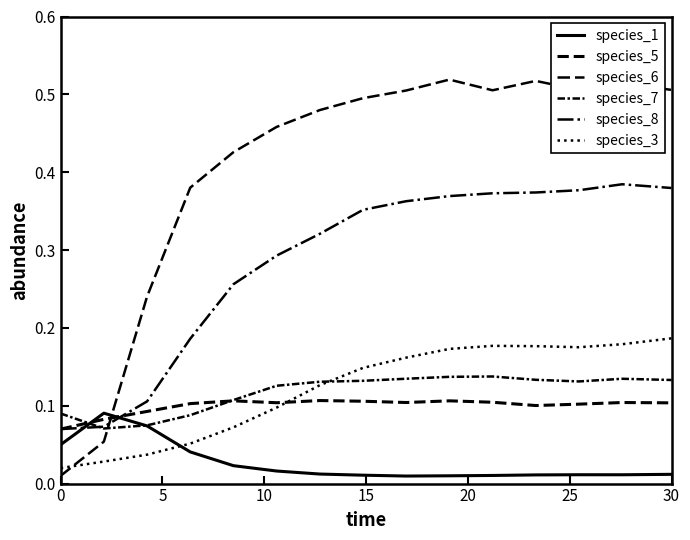

Does the chart display data point markers on the line(s)?

No